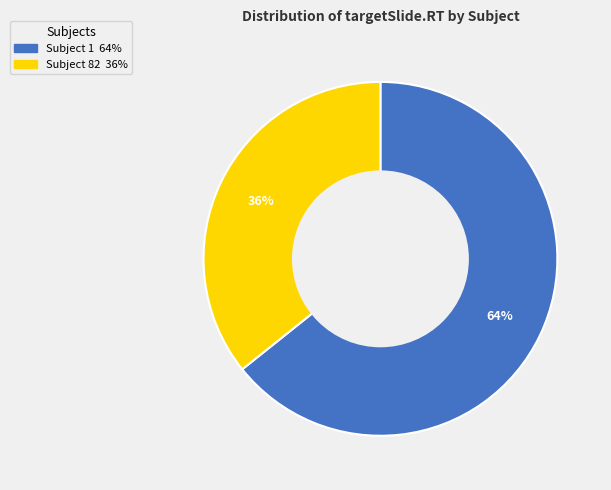

Does Subject 82 account for over 50% of the chart?

No